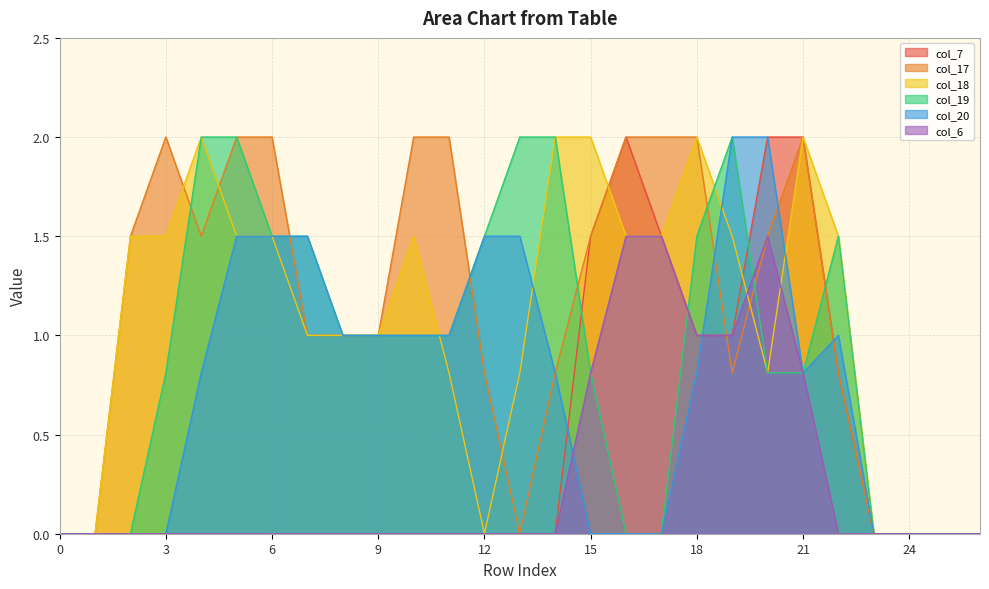

After their last crossing, which series has the higher values: col_18 or col_20?

col_18